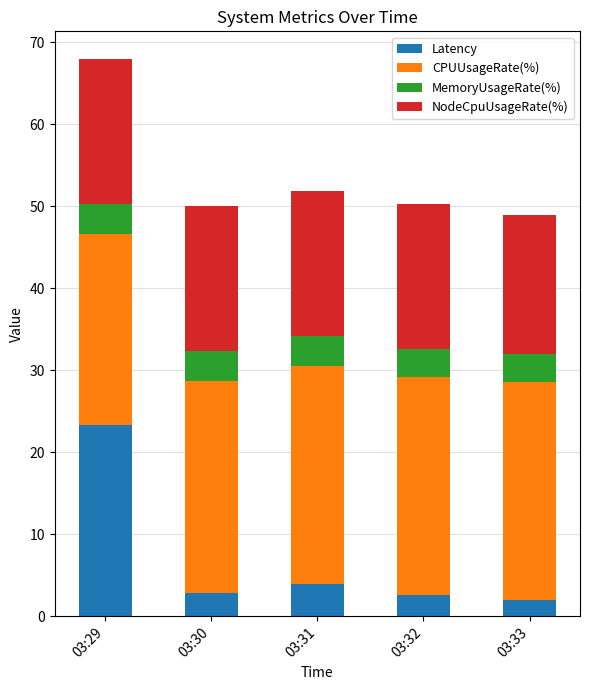

What is the lowest value of the Latency series?

1.9